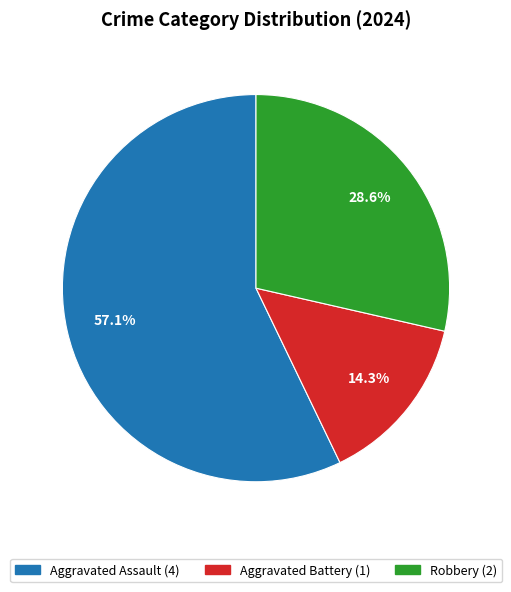

Between Robbery and Aggravated Battery, which is larger?

Robbery